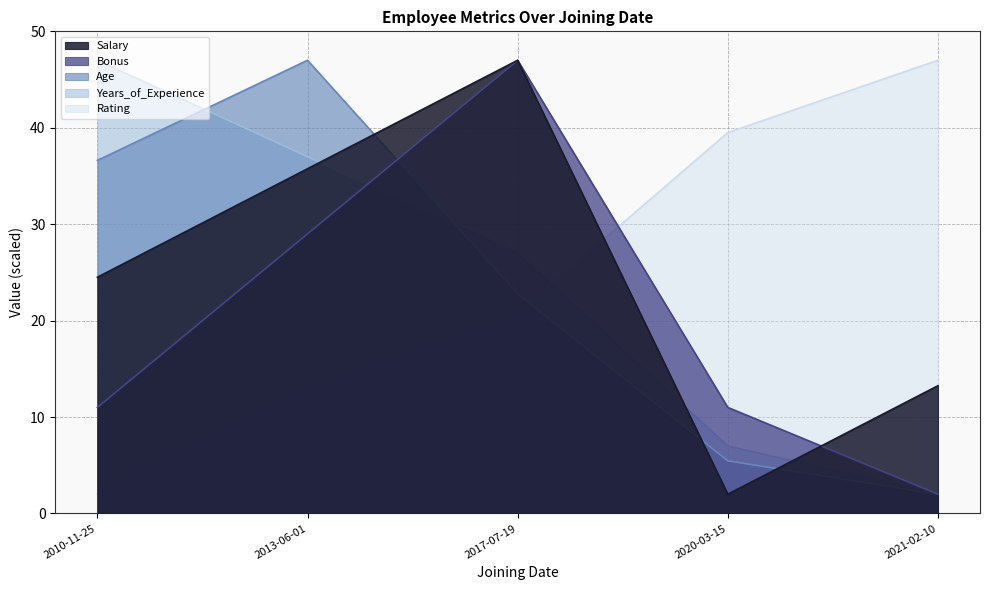

What position from the right is 2020-03-15?

2